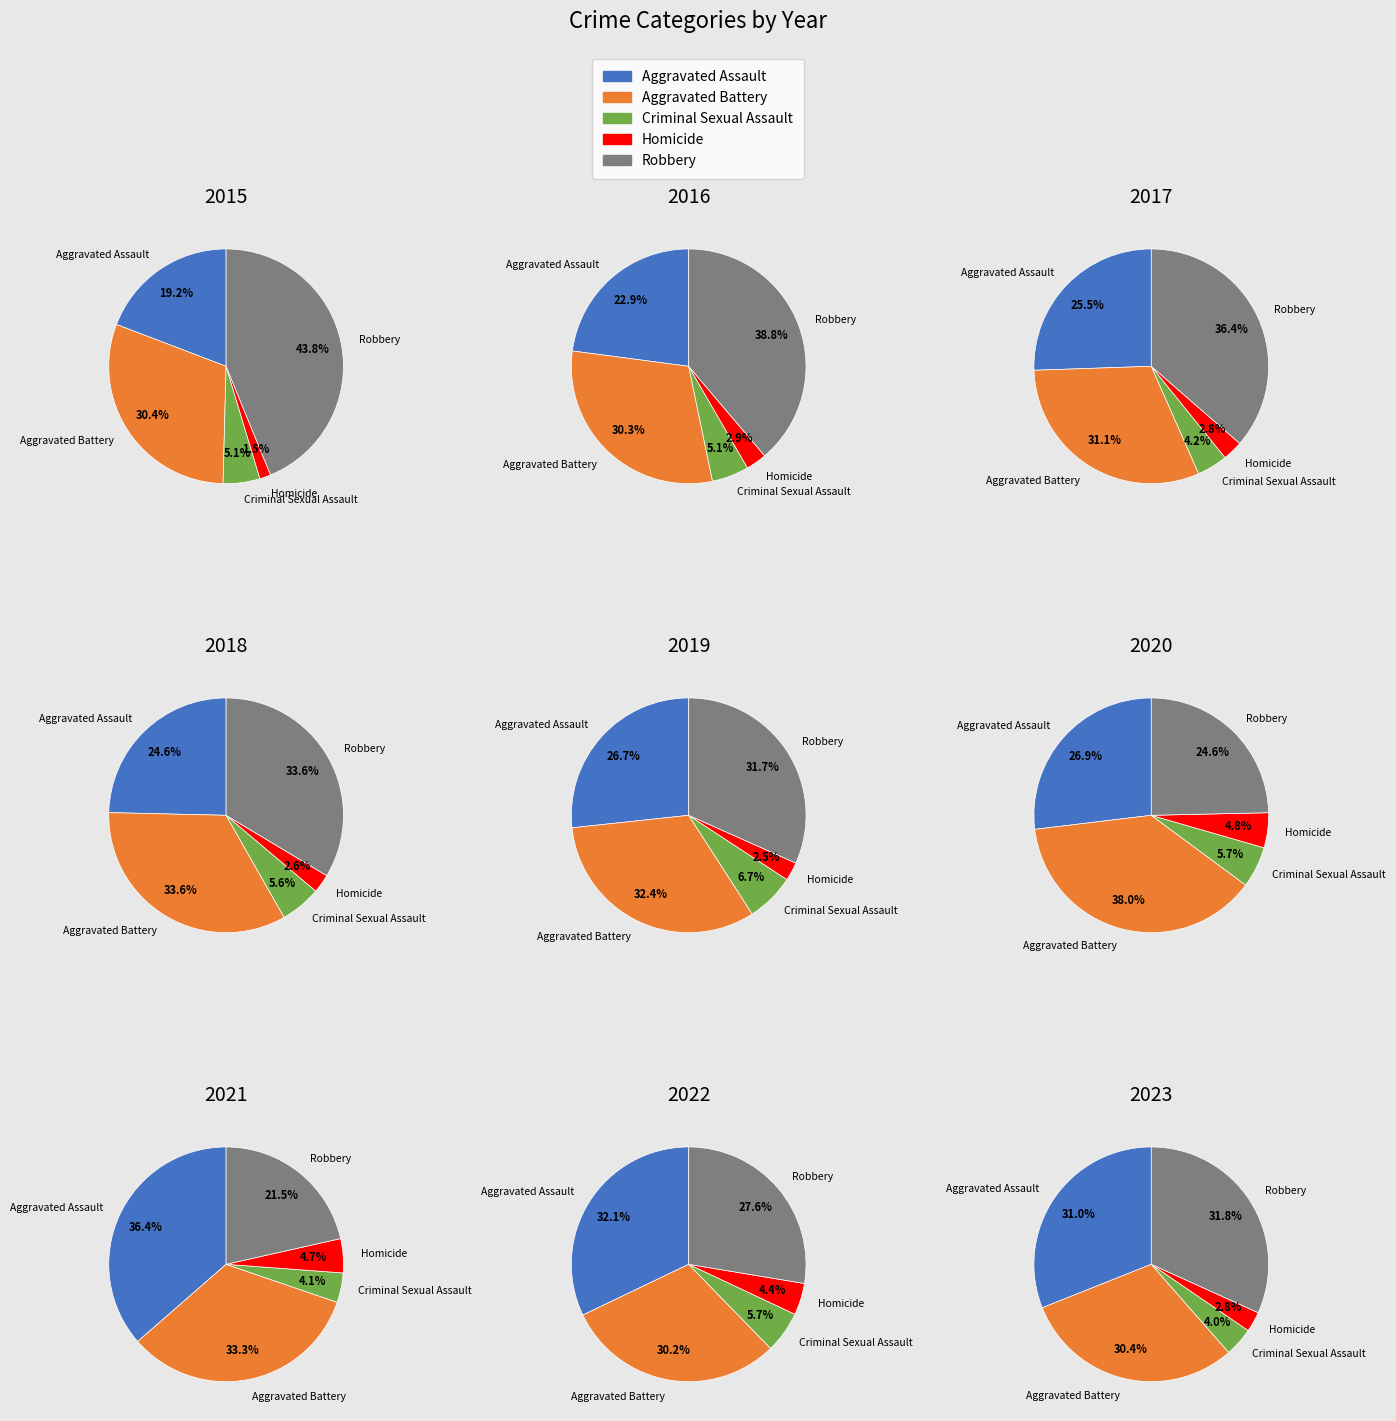

Does 7 represent more than half of the total?

No